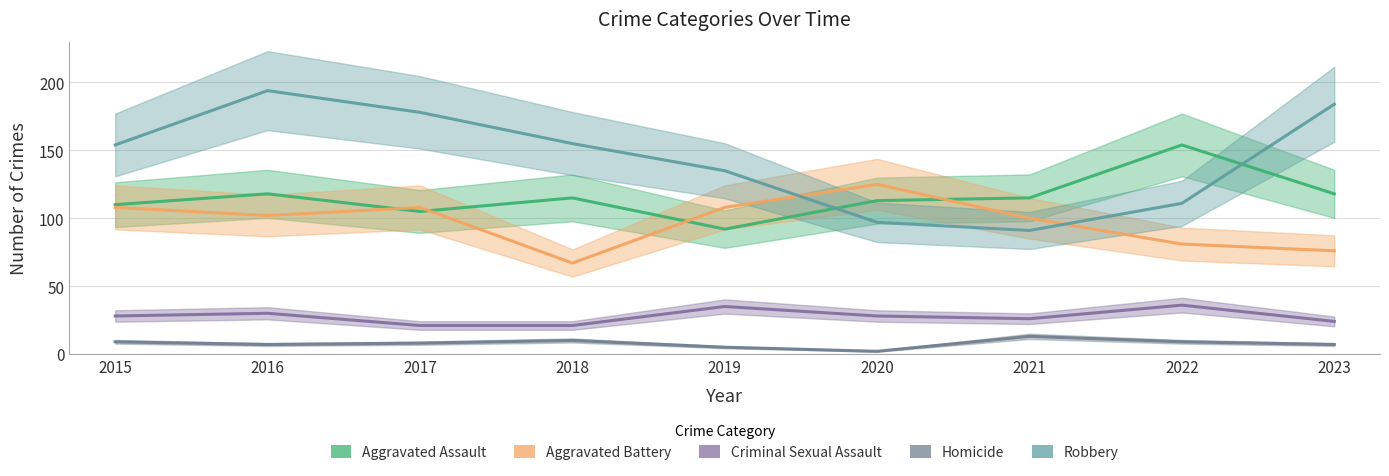

How many data points in Aggravated Battery are less than 102?

4